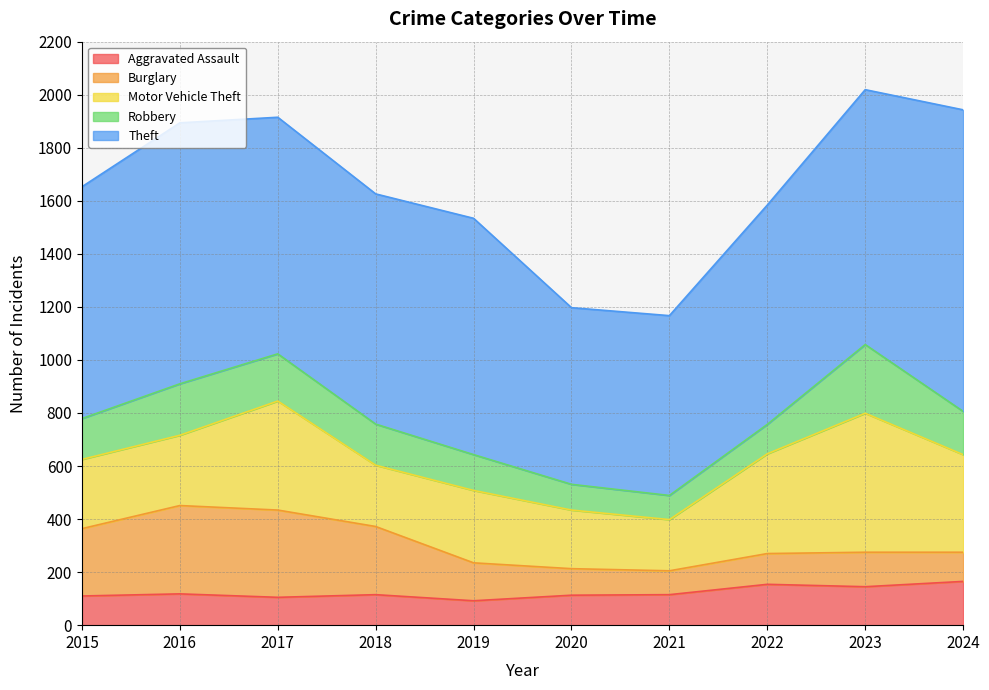

What is the difference between the Burglary values at 2020 and 2015?

154